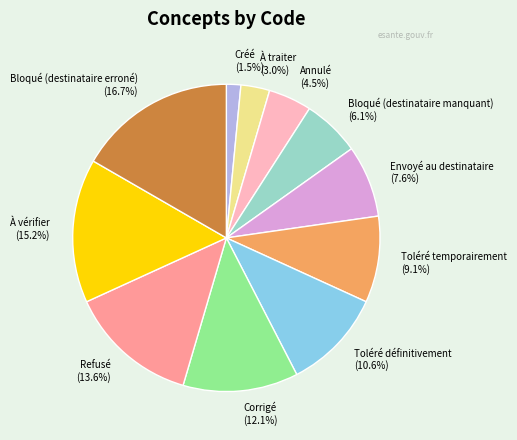

Is Envoyé au destinataire the majority of the pie?

No